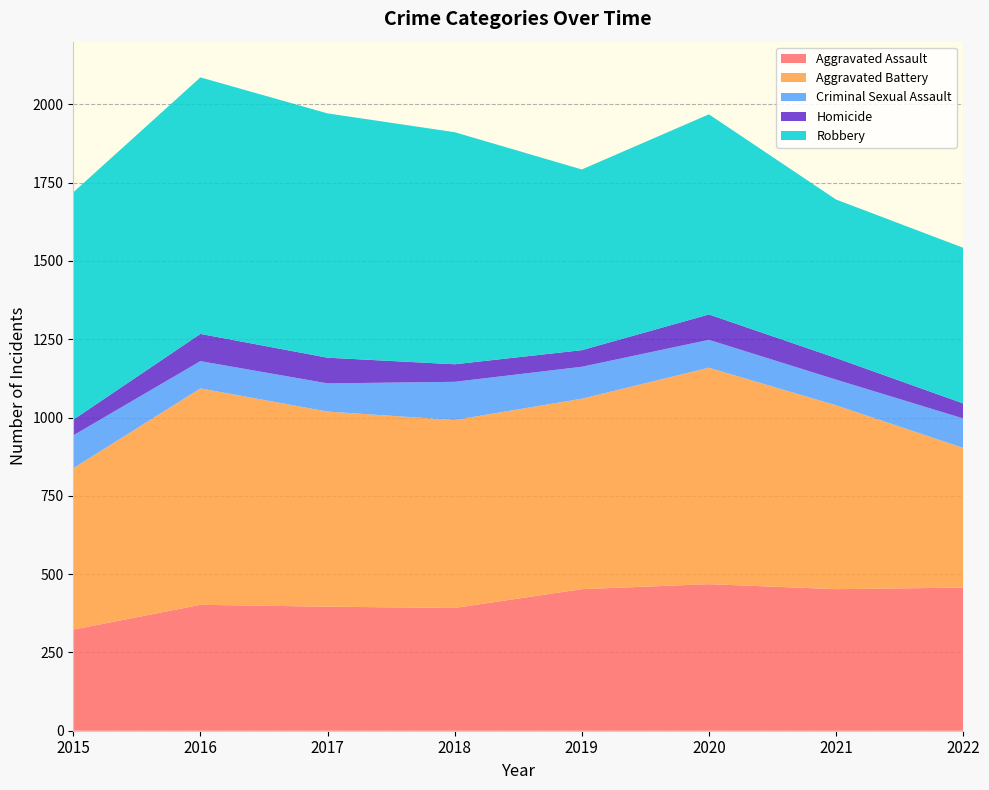

Reading left to right, transcribe all the data shown in this chart.

Aggravated Assault: 323	402	396	392	452	468	452	457
Aggravated Battery: 515	691	623	600	608	691	587	446
Criminal Sexual Assault: 105	87	90	122	102	89	82	94
Homicide: 50	87	82	56	53	81	69	48
Robbery: 726	819	780	741	577	639	506	497